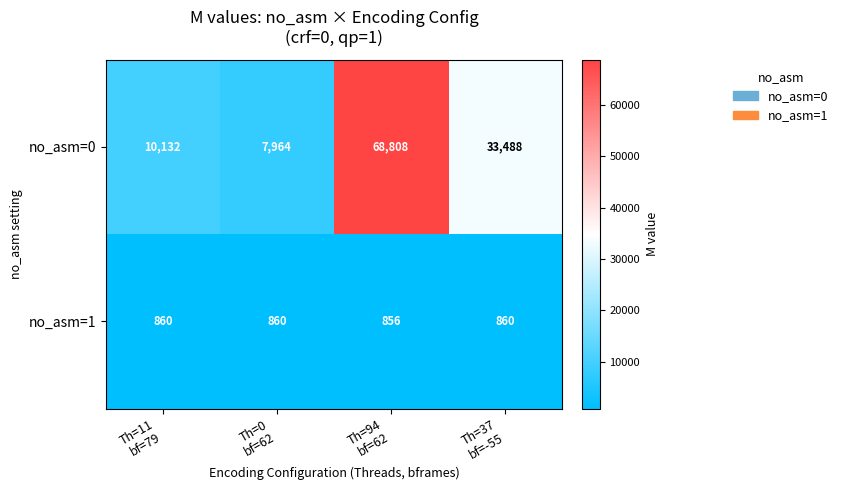

Rank the series by their maximum value, from highest to lowest.

no_asm=0, no_asm=1